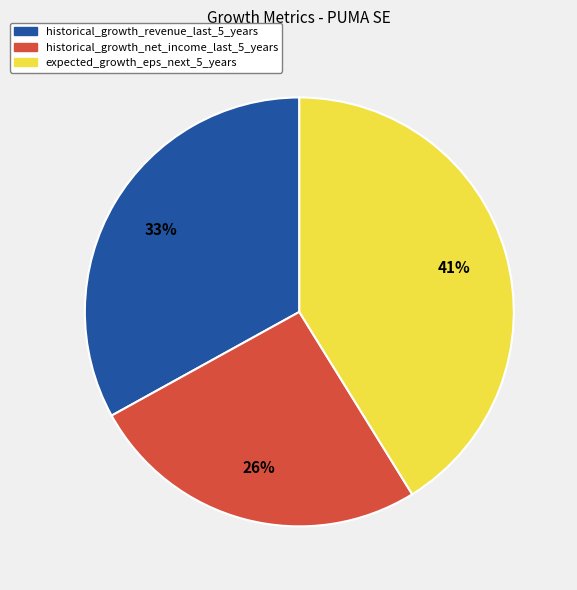

Is it true that historical_growth_net_income_last_5_years is 15% of the pie?

False